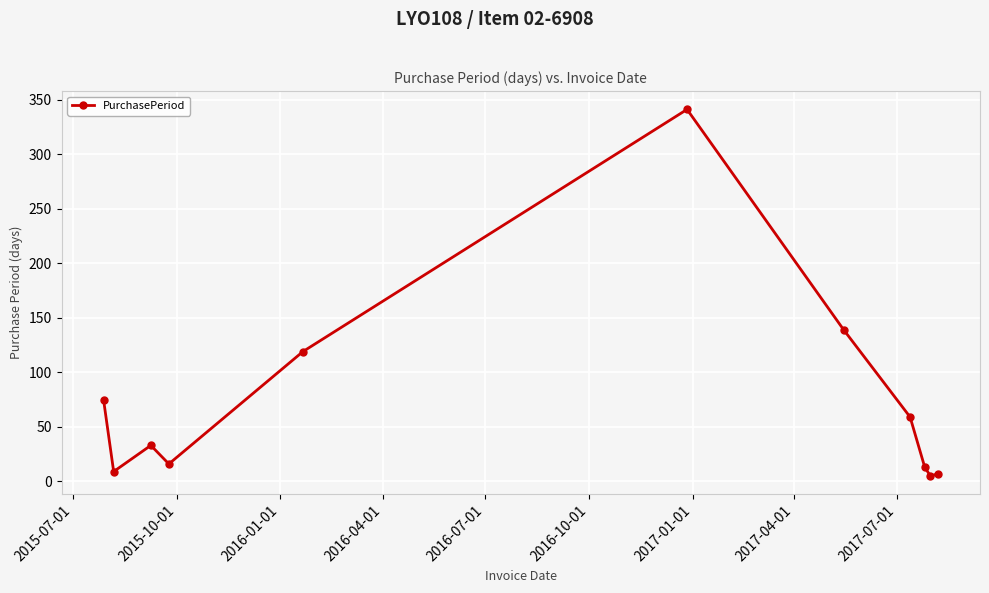

True or false: the data has more than 1 interior local peaks.

True